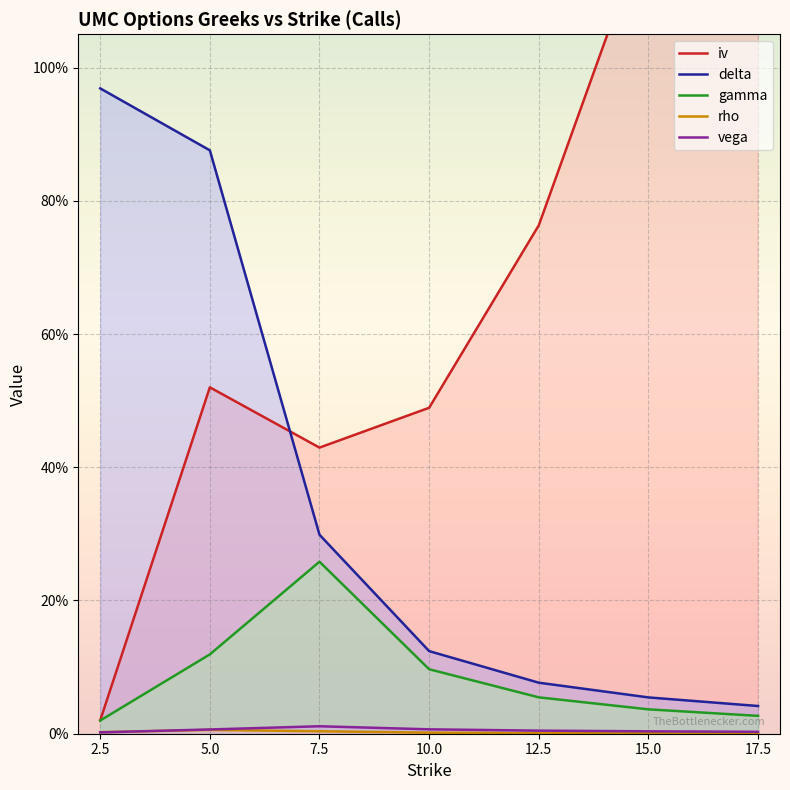

Rank the series by their maximum value, from highest to lowest.

iv, delta, gamma, vega, rho